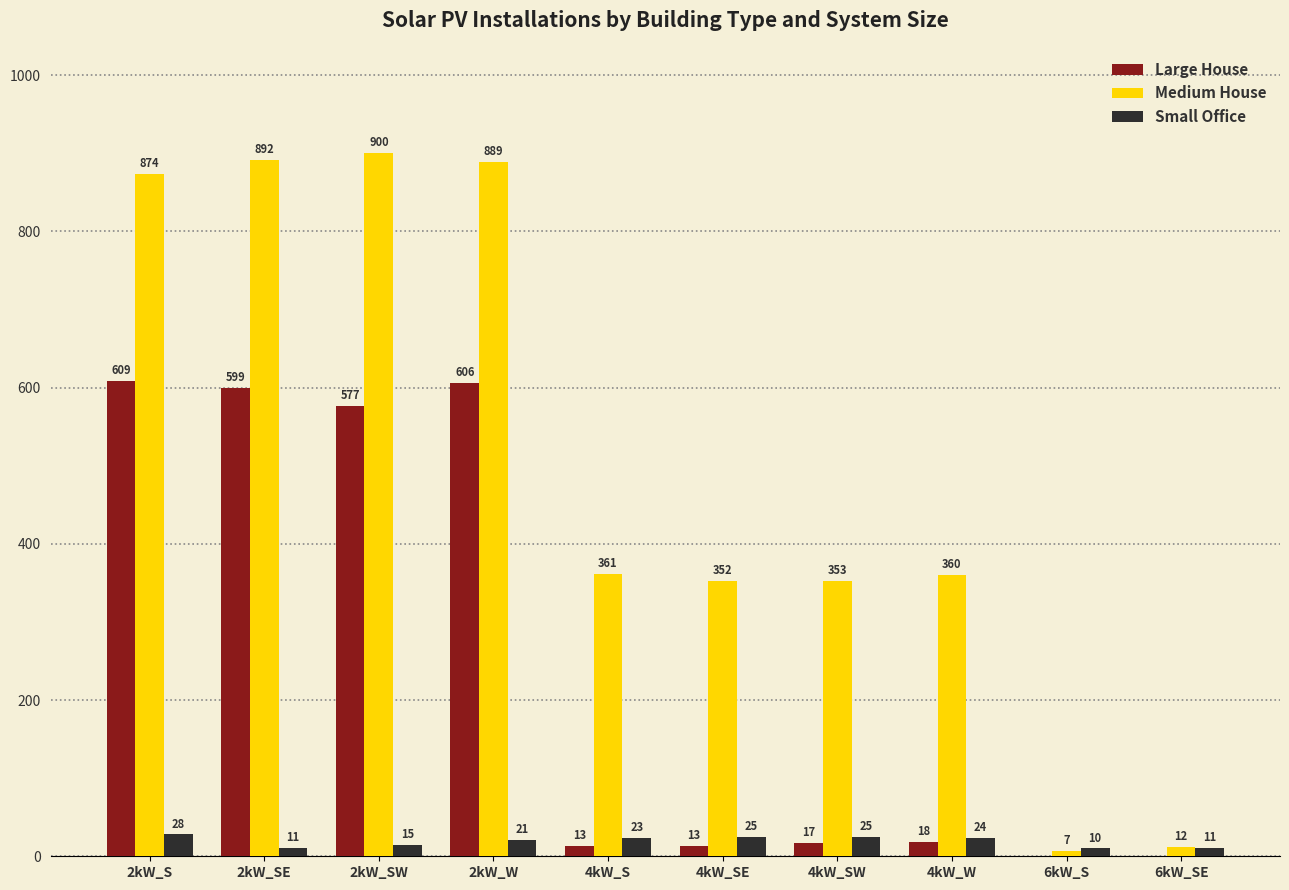

At which label does Medium House first exceed 361?

2kW_S